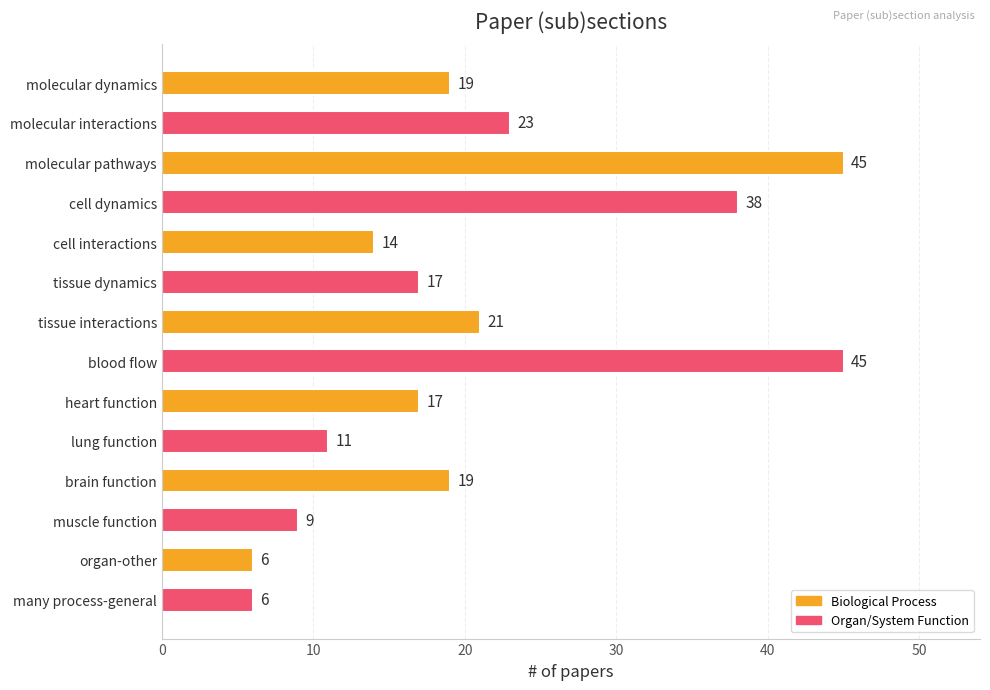

What is the minimum value shown in the chart?

6